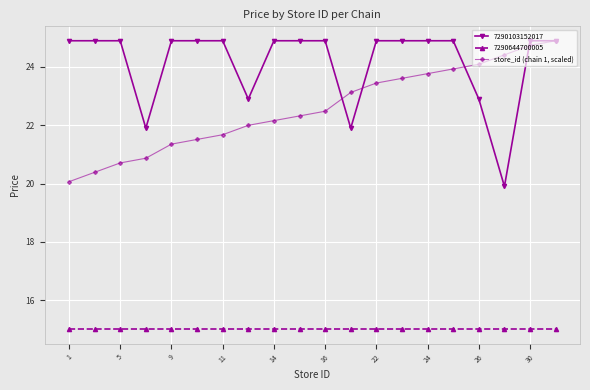

What is the minimum value shown in the chart?

15.0